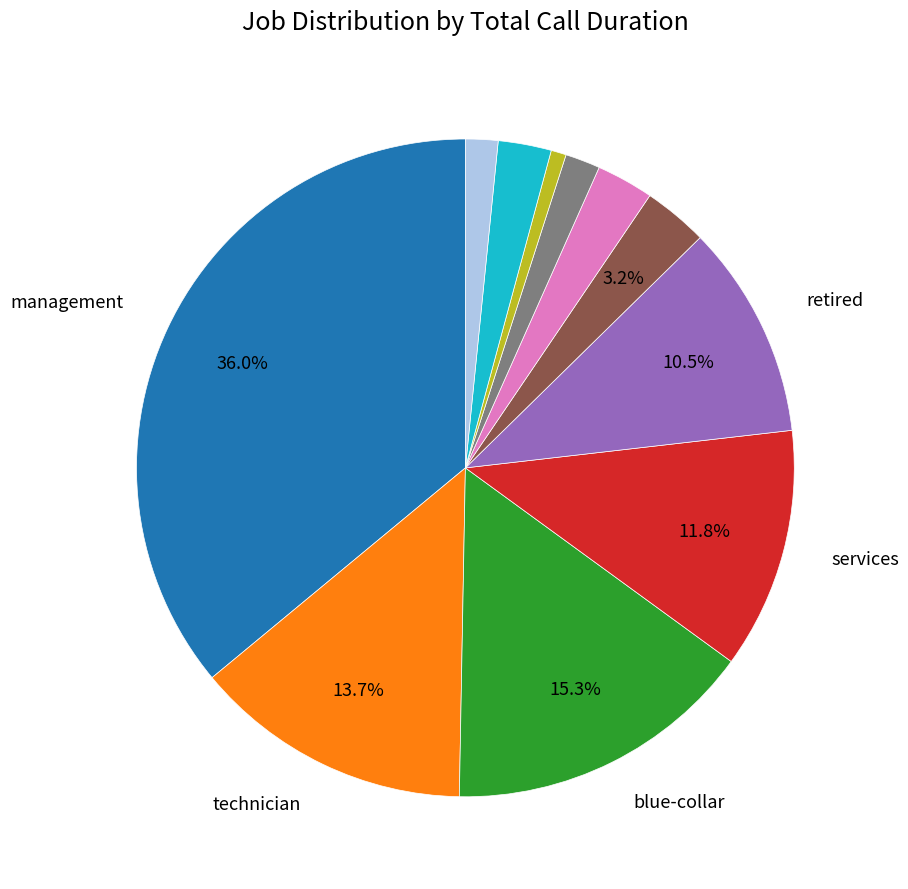

Is there any slice that represents more than half of the pie?

No